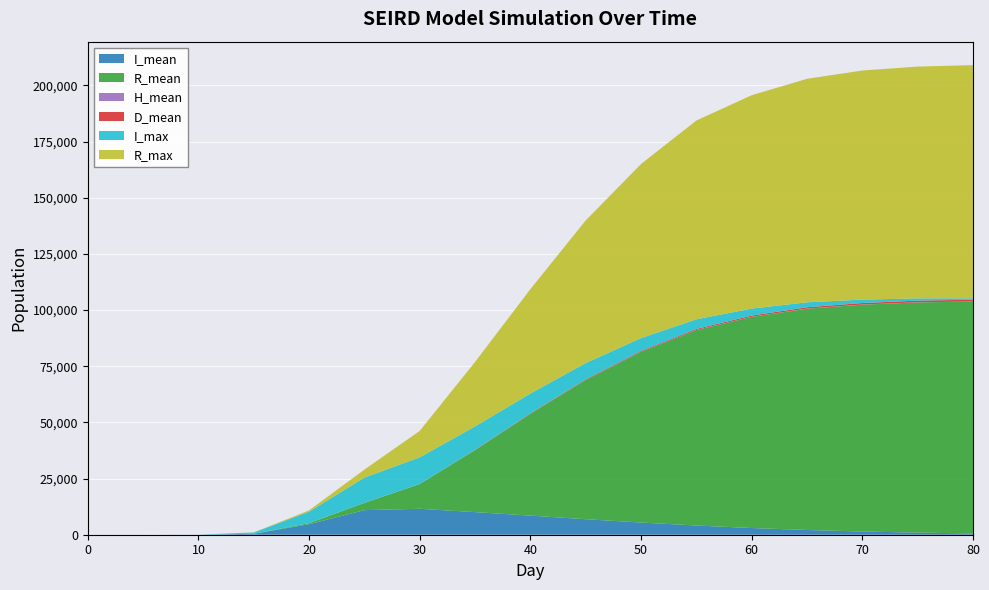

Reading right to left, transcribe all the data shown in this chart.

I_mean: 80=598.0	75=940.0	70=1432.0	65=2102.0	60=2980.0	55=4102.0	50=5432.0	45=6906.0	40=8506.0	35=10058.5	30=11544.0	25=10942.0	20=4687.5	15=403.7	10=6.9	5=0.0	0=0.0
R_mean: 80=103200.0	75=102500.0	70=101000.0	65=98500.0	60=94000.0	55=87000.0	50=76000.0	45=62000.0	40=45338.8	35=27624.8	30=11029.6	25=3216.9	20=476.8	15=22.6	10=0.2	5=0.0	0=0.0
H_mean: 80=40.0	75=47.0	70=53.0	65=58.0	60=61.0	55=62.0	50=60.0	45=55.0	40=45.4	35=31.0	30=17.3	25=10.5	20=1.7	15=0.0	10=0.0	5=0.0	0=0.0
D_mean: 80=790.0	75=740.0	70=680.0	65=610.0	60=530.0	55=445.0	50=355.0	45=265.0	40=178.3	35=97.1	30=26.5	25=2.5	20=0.0	15=0.0	10=0.0	5=0.0	0=0.0
I_max: 80=630.0	75=990.0	70=1500.0	65=2200.0	60=3100.0	55=4300.0	50=5700.0	45=7200.0	40=8806.0	35=10405.0	30=11836.0	25=11271.0	20=5094.0	15=562.0	10=31.0	5=0.0	0=0.0
R_max: 80=103800.0	75=103200.0	70=102000.0	65=99500.0	60=95000.0	55=88500.0	50=77500.0	45=63500.0	40=46461.0	35=28711.0	30=11765.0	25=3560.0	20=589.0	15=48.0	10=3.0	5=0.0	0=0.0